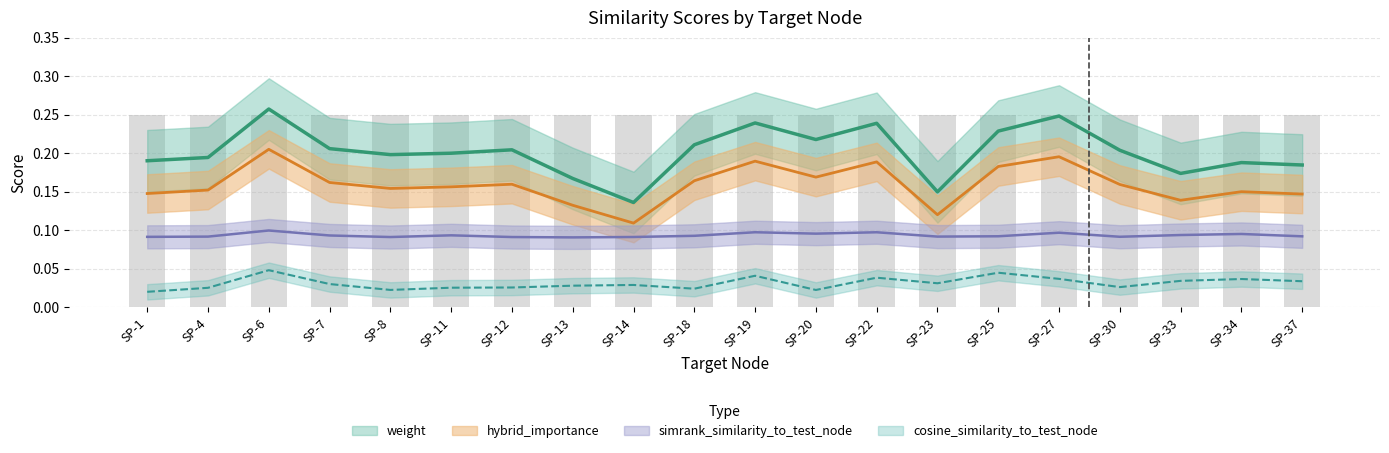

Which category has the highest value in the hybrid_importance series?

SP-6